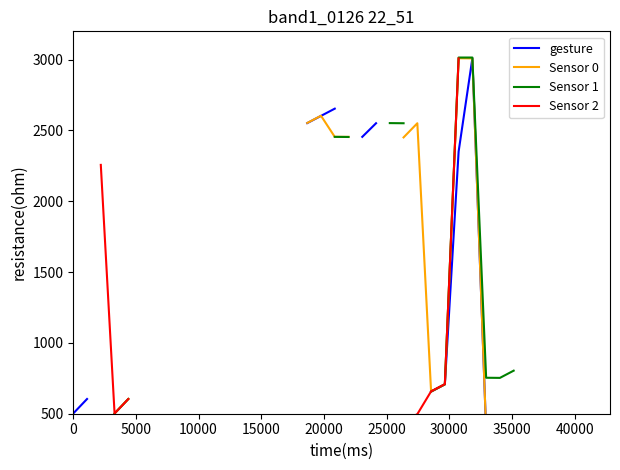

What is the label of the 39th point from the right?

5000